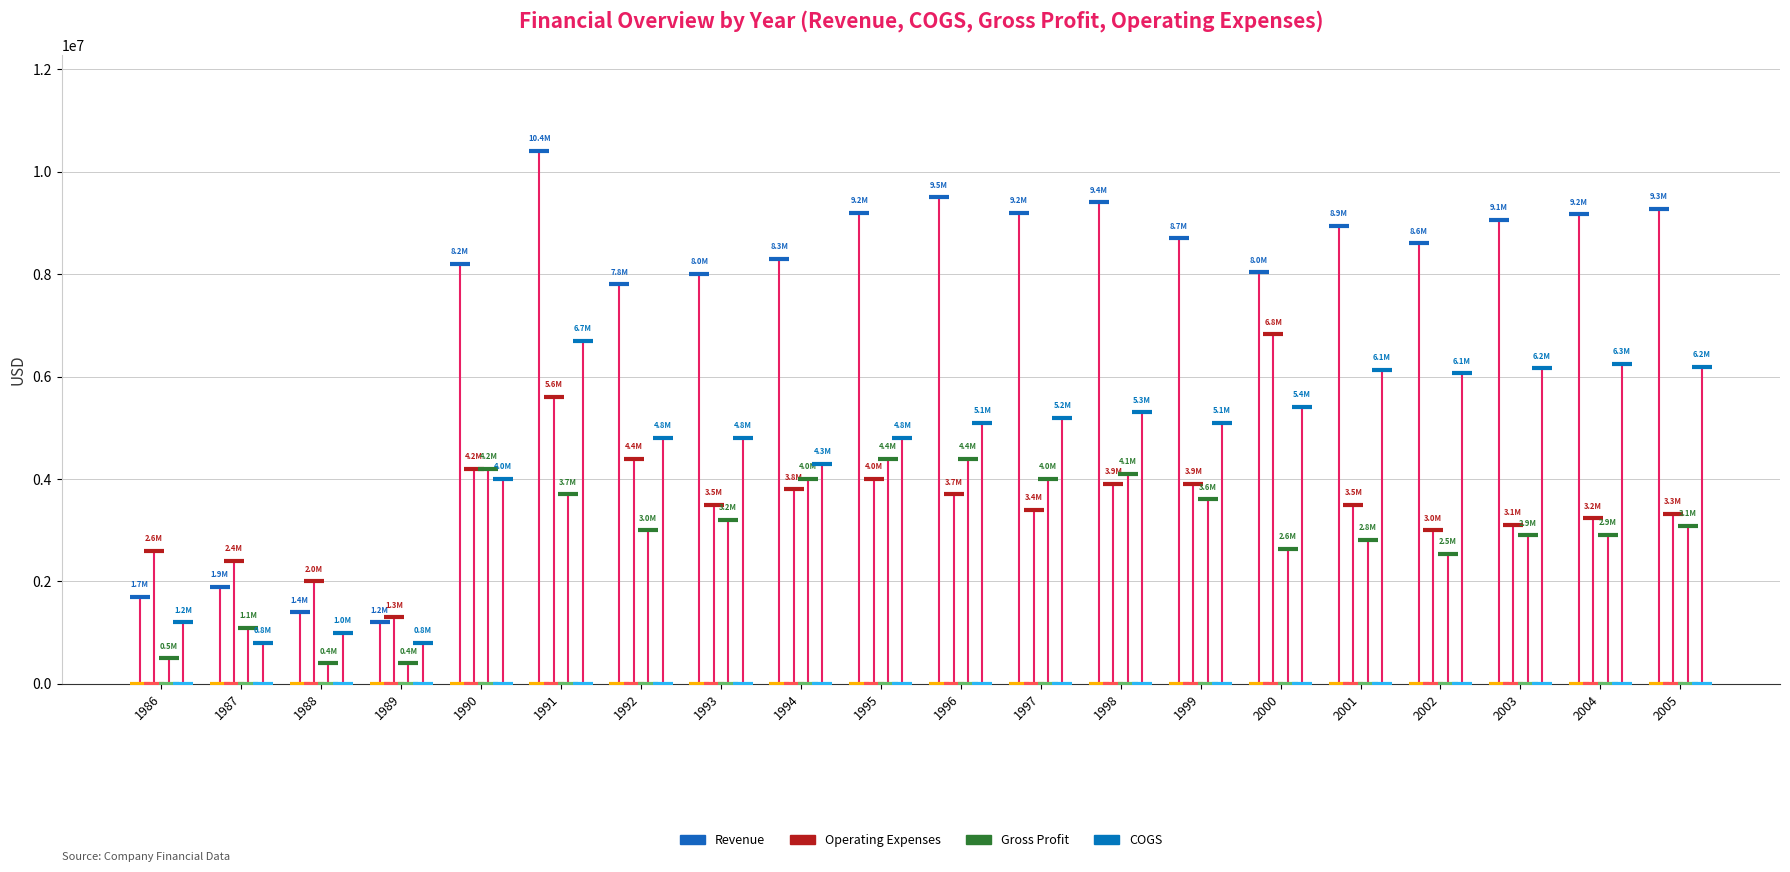

What is the average value of the Operating Expenses series?

3583818